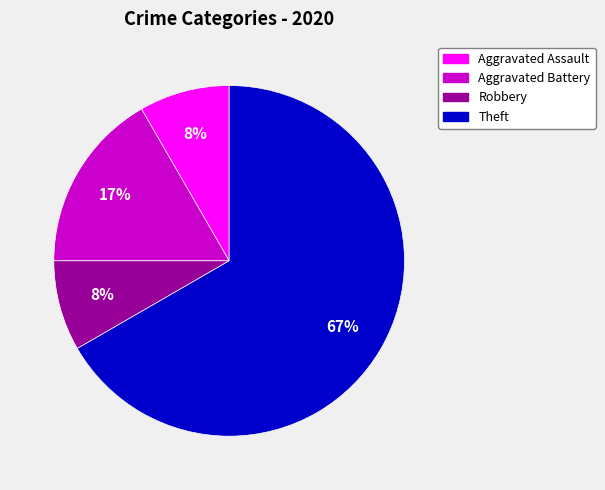

Is there a majority slice in this chart?

Yes